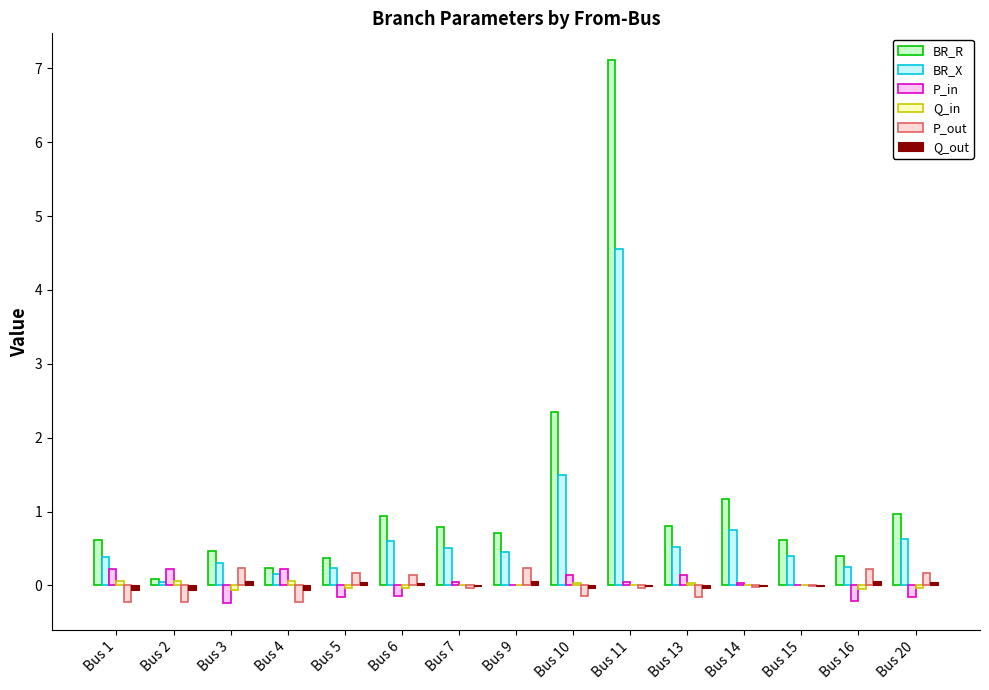

True or false: BR_R has a value of 0.2 at Bus 4.

True